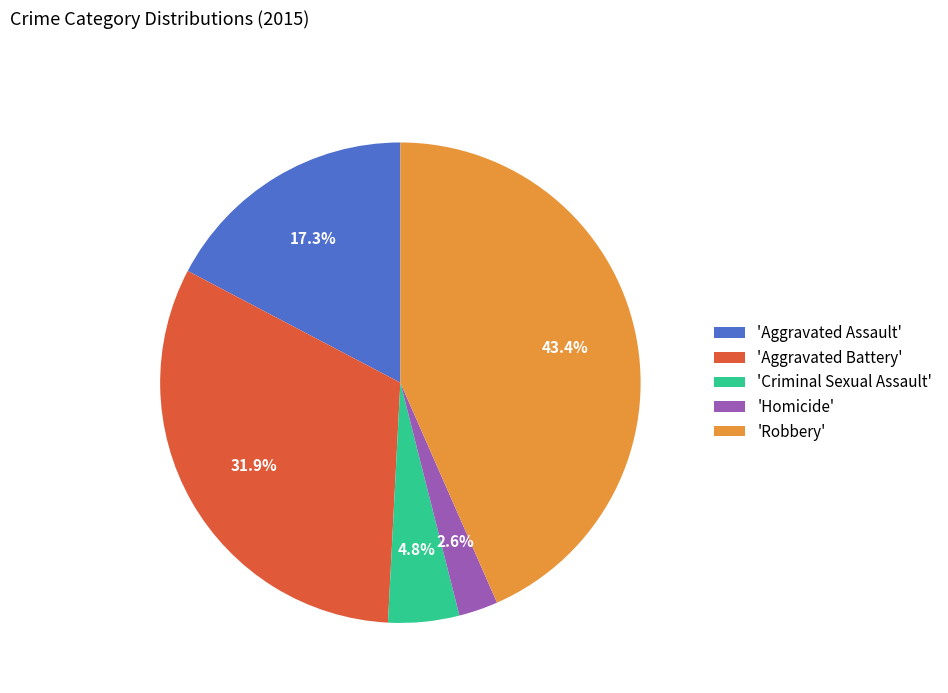

Is there any slice that represents more than half of the pie?

No